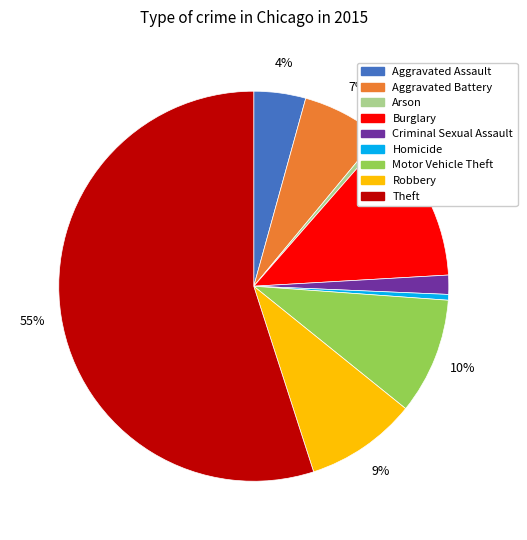

What percentage is the Motor Vehicle Theft slice, to the nearest percent?

10%